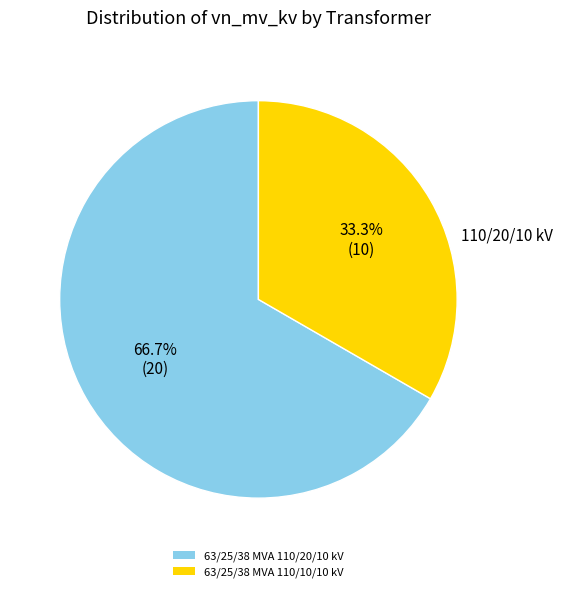

Approximately how many times larger is the value at 63/25/38 MVA 110/20/10 kV compared to 63/25/38 MVA 110/10/10 kV?

2.0